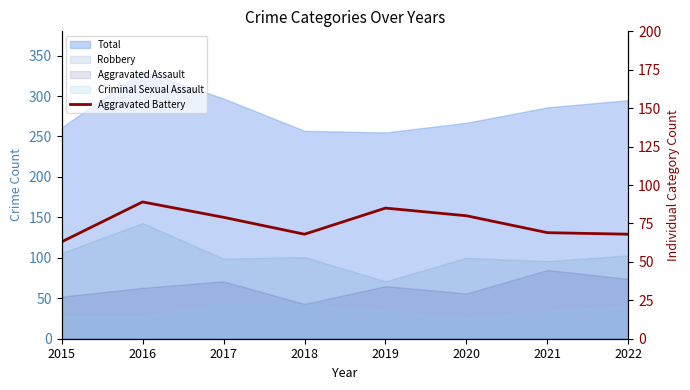

What is the minimum value shown in the chart?

63